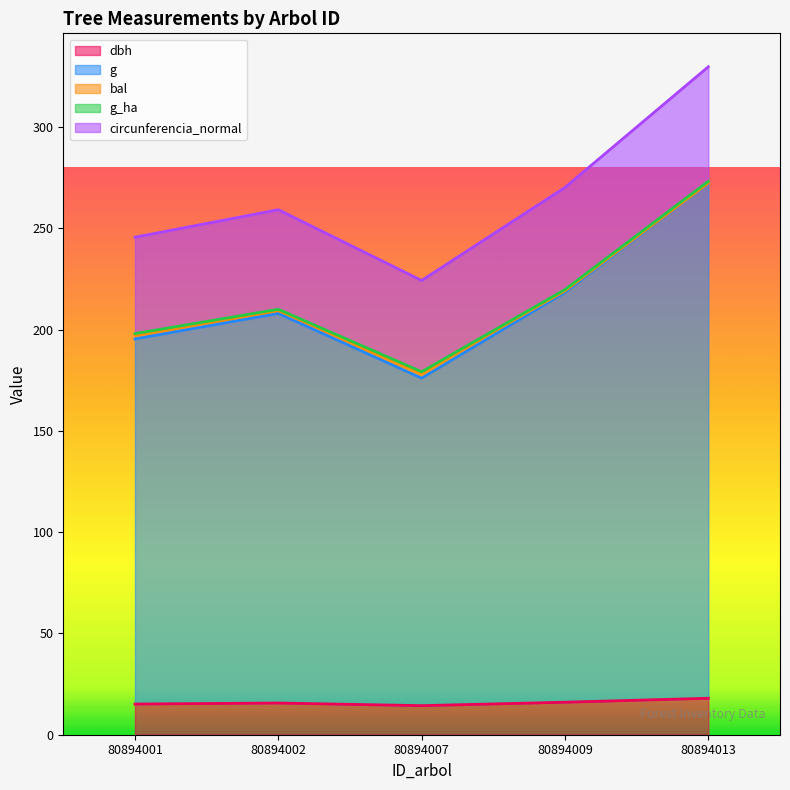

At which label does g reach its peak?

80894013